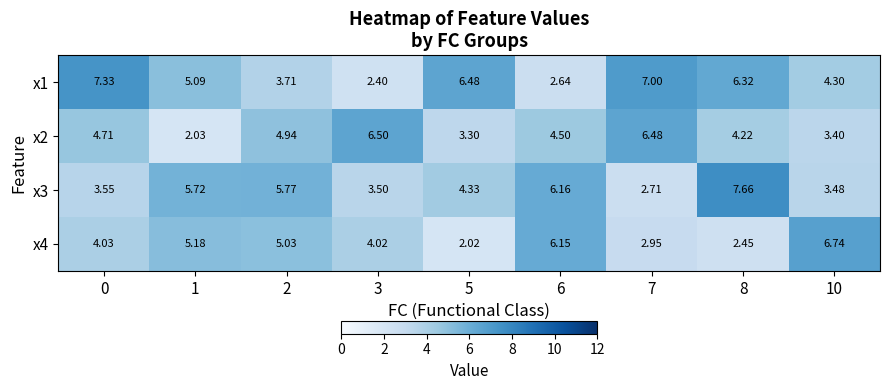

Which series has the largest range (max minus min)?

x3